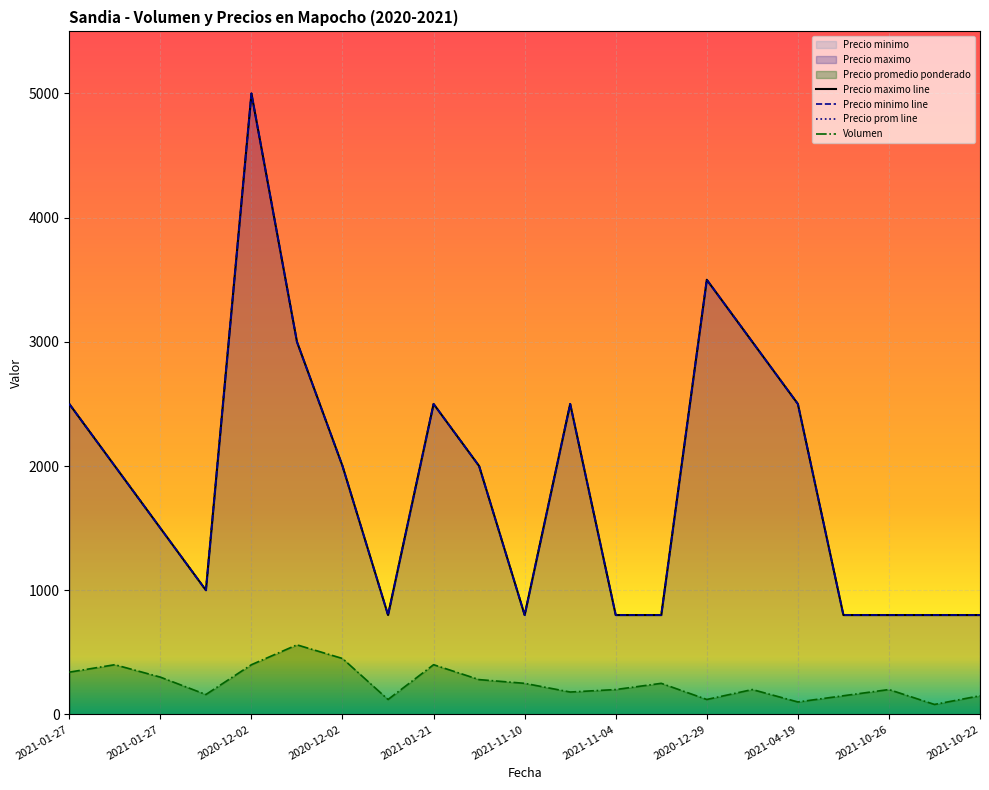

What is the difference between the Precio minimo values at 2021-11-04 and 2021-04-19?

1700